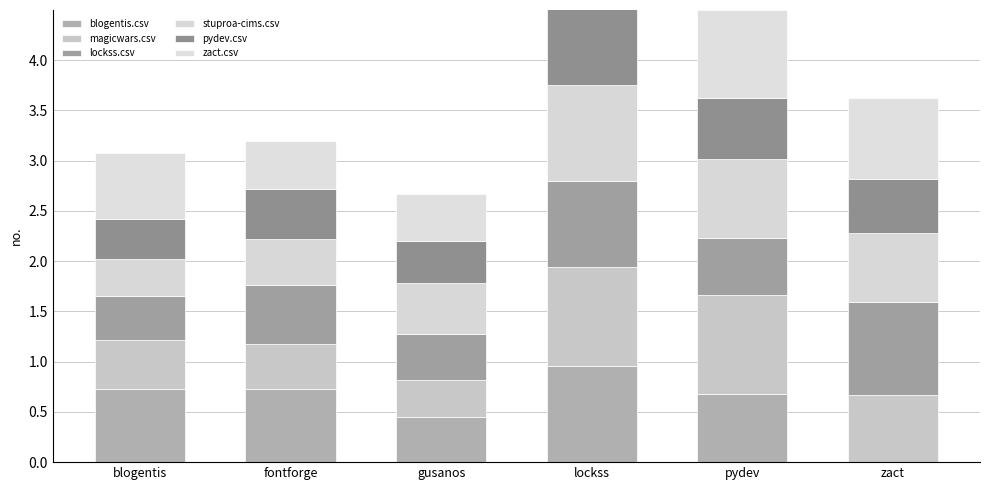

At how many categories does at least one series exceed 0?

6